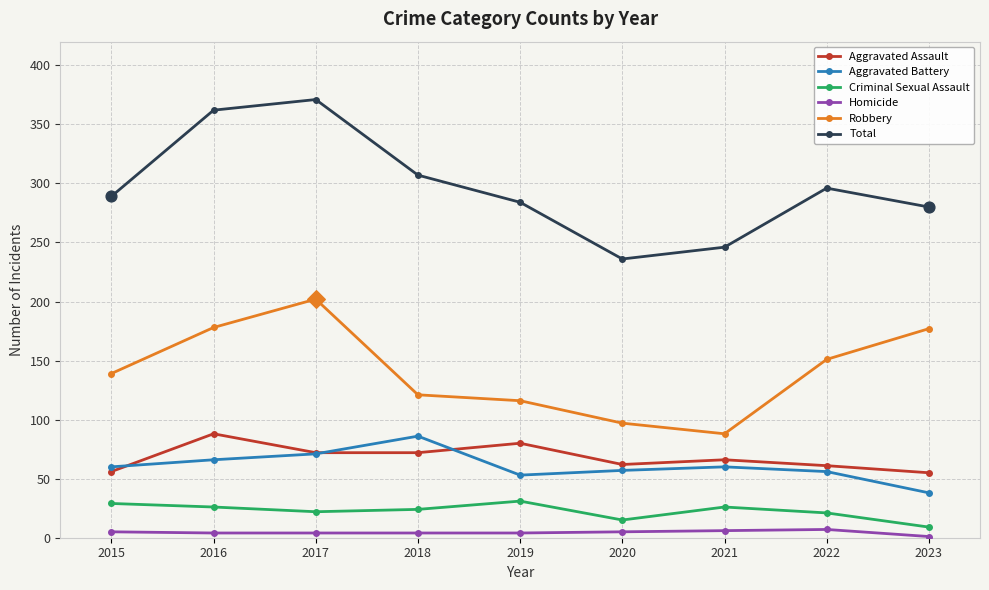

Which series has the largest total across all categories?

Total